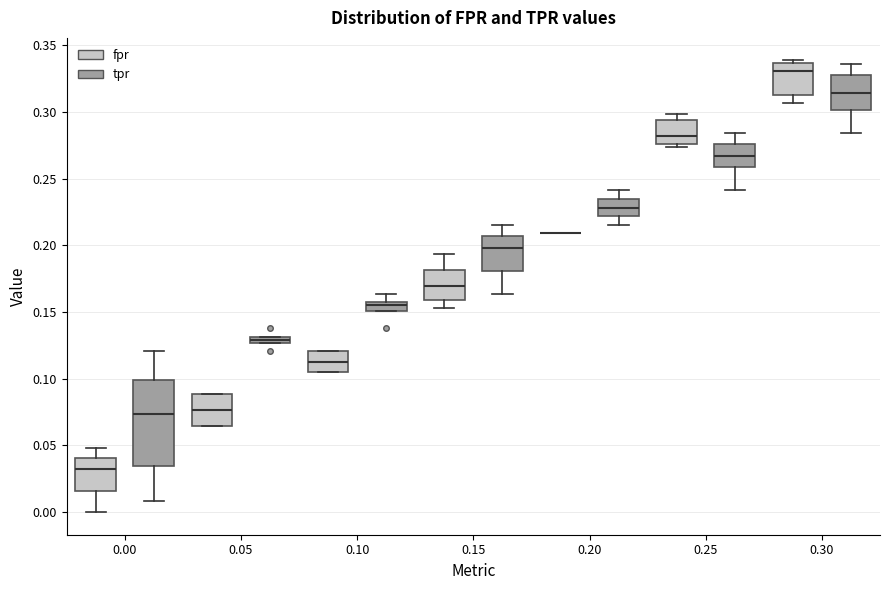

Where does the median line of the box for 0.25 (tpr) sit on the y-axis? The values are not printed on the chart, so give them approximately, as read against the axis.

0.265